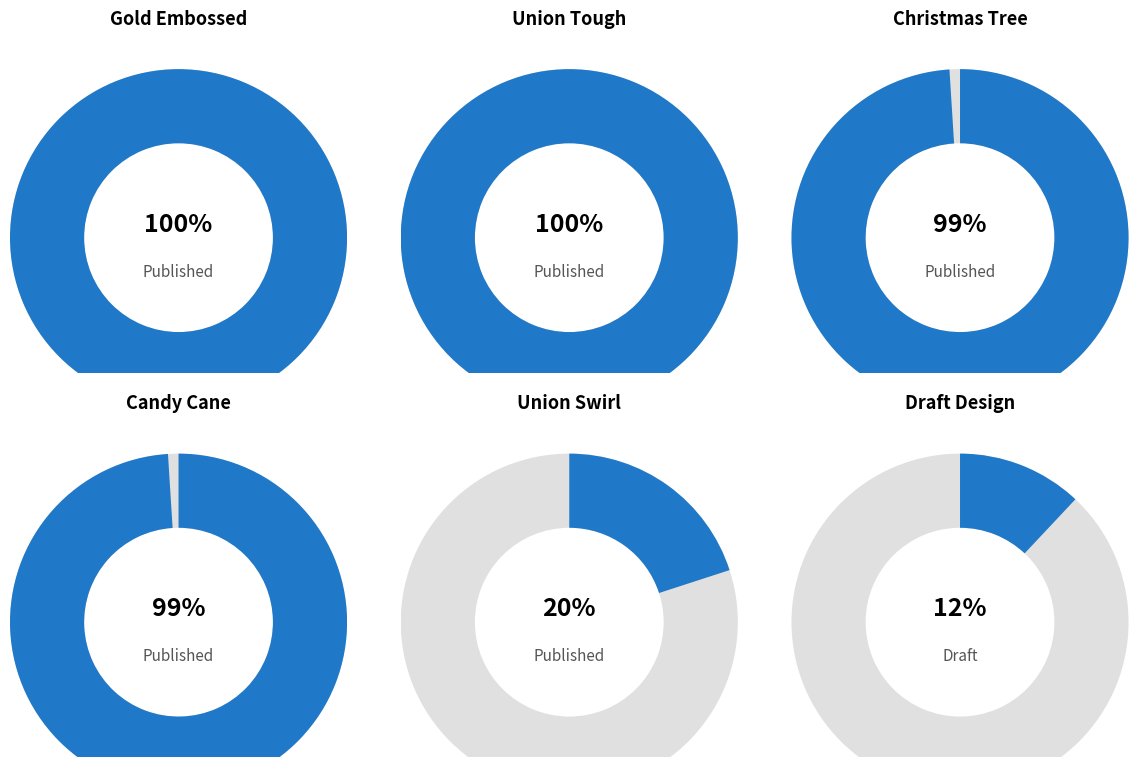

Count the number of slices in the pie.

6